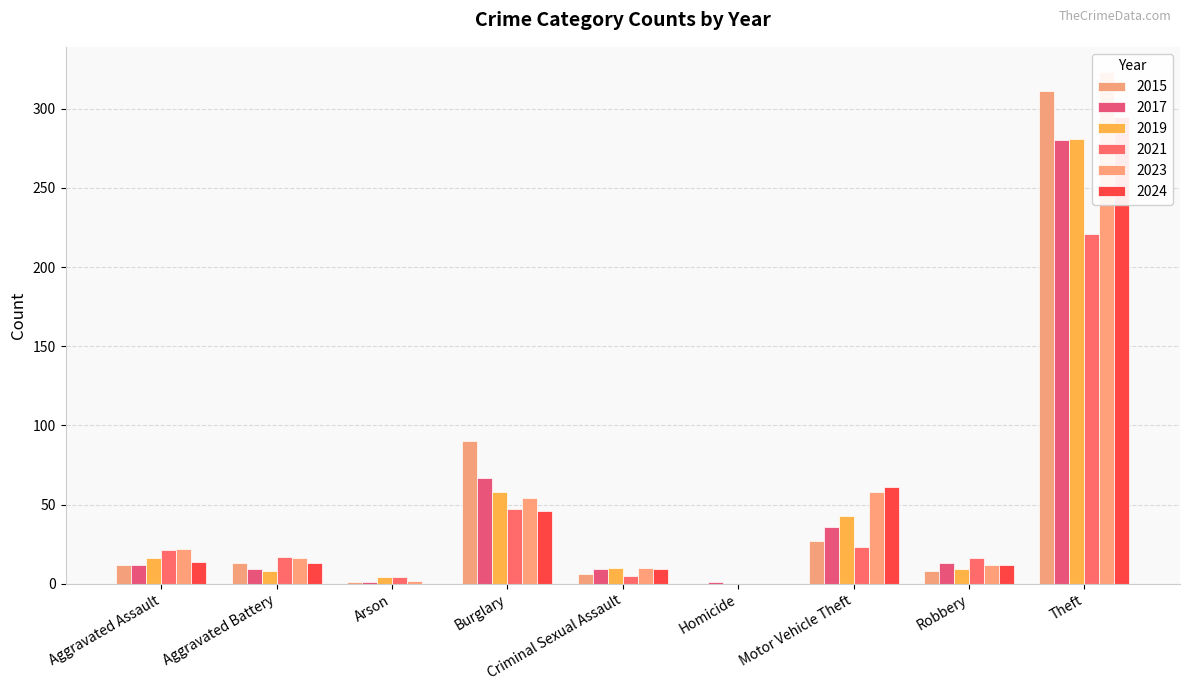

At Robbery, list the series in order from largest to smallest.

2021, 2017, 2023, 2024, 2019, 2015